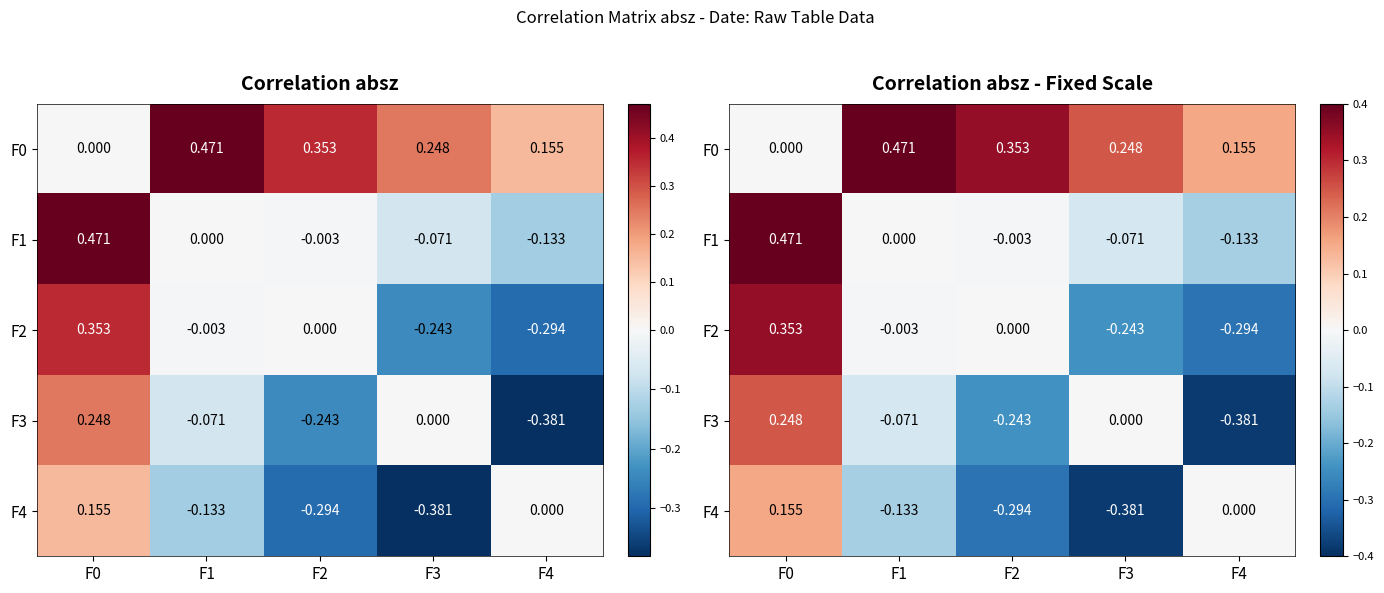

At which category is the sum across all series the highest?

F0